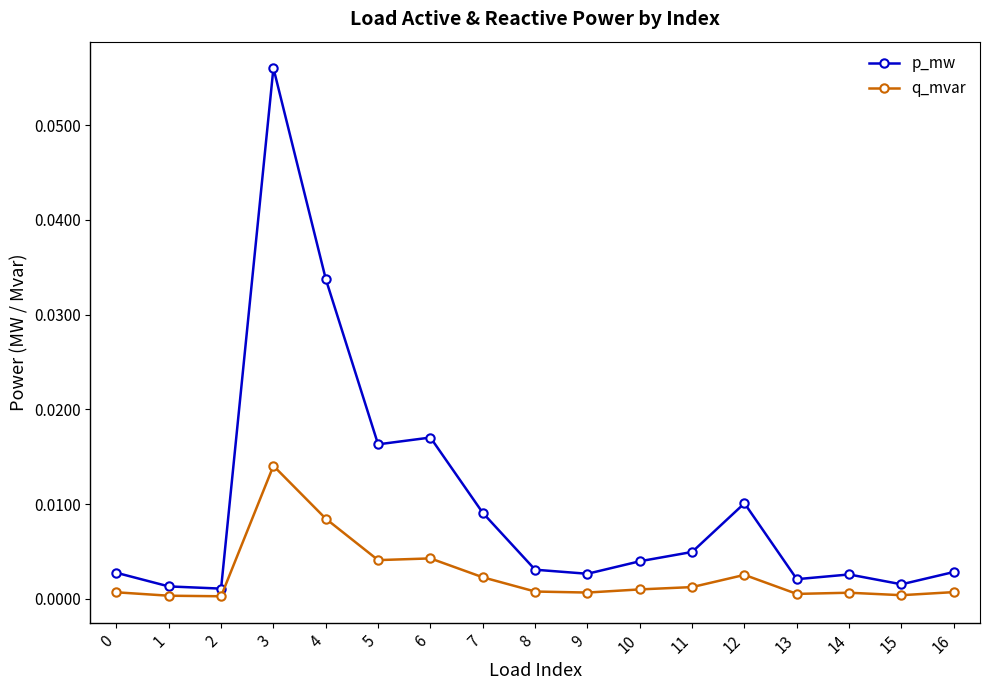

How many categories are shown in the chart?

17